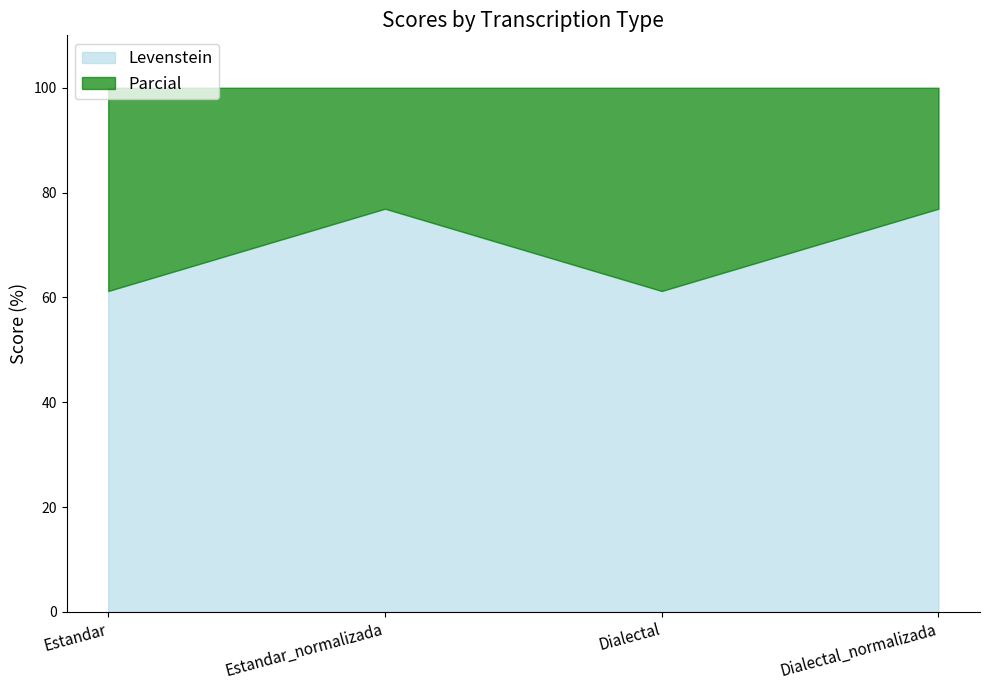

What is the spread (max minus min) of values at Estandar?

38.8